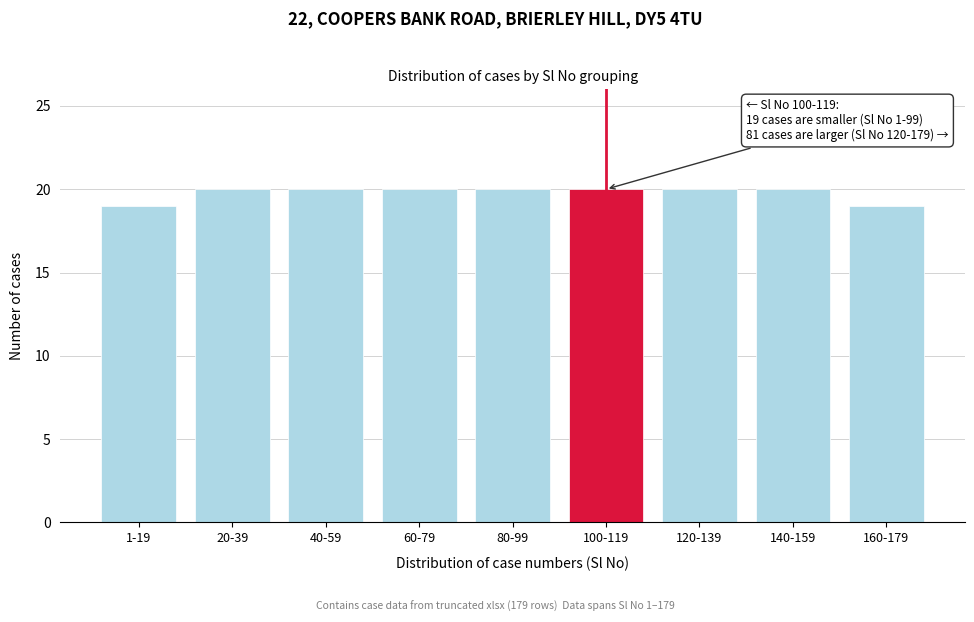

Reading left to right, transcribe all the data shown in this chart.

1-19=19	20-39=20	40-59=20	60-79=20	80-99=20	100-119=20	120-139=20	140-159=20	160-179=19